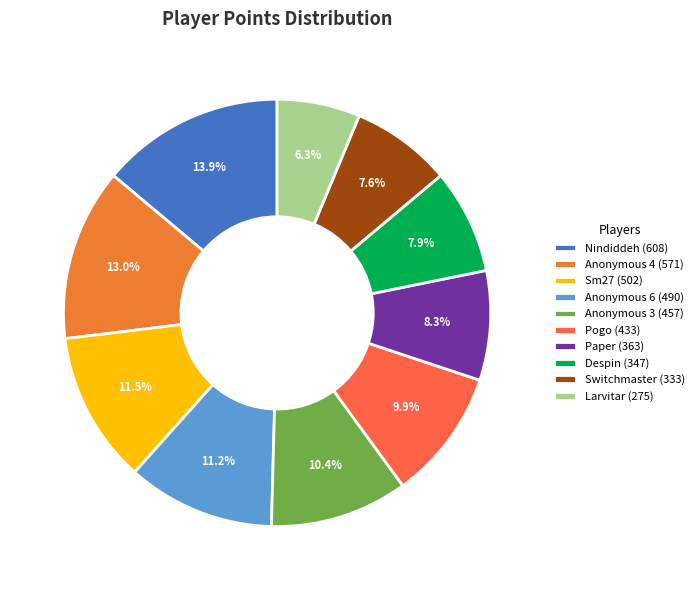

To the nearest percent, what is the difference between the largest and smallest slice percentages?

8%